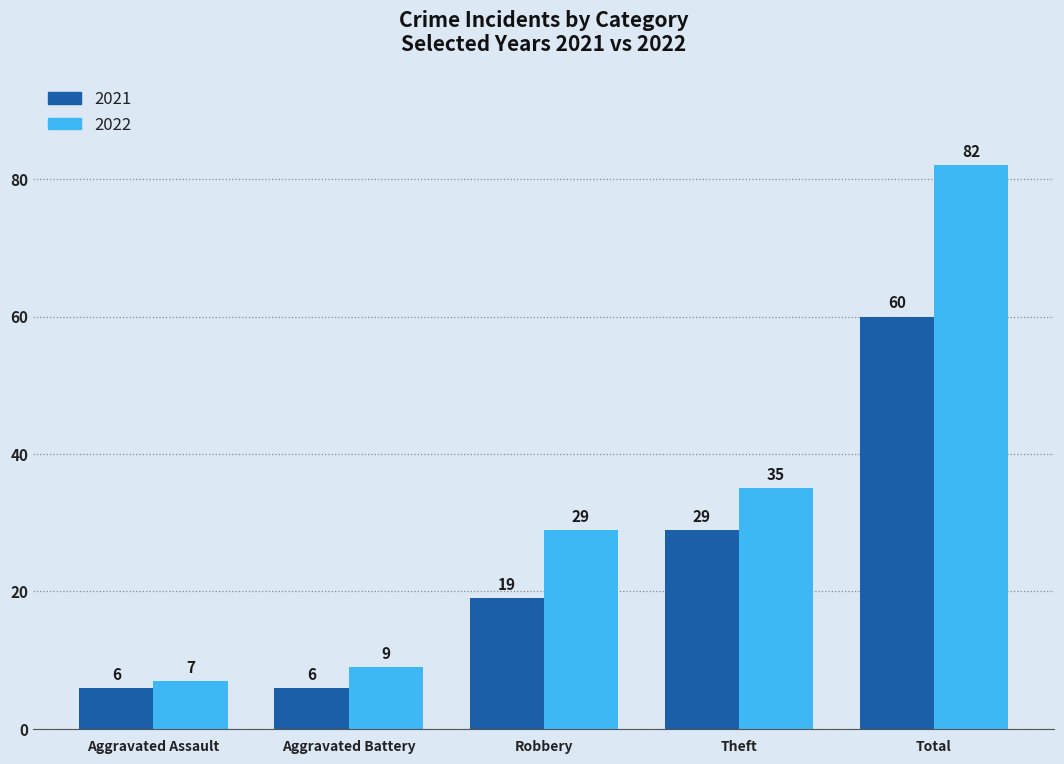

How many bars are there in each group?

2